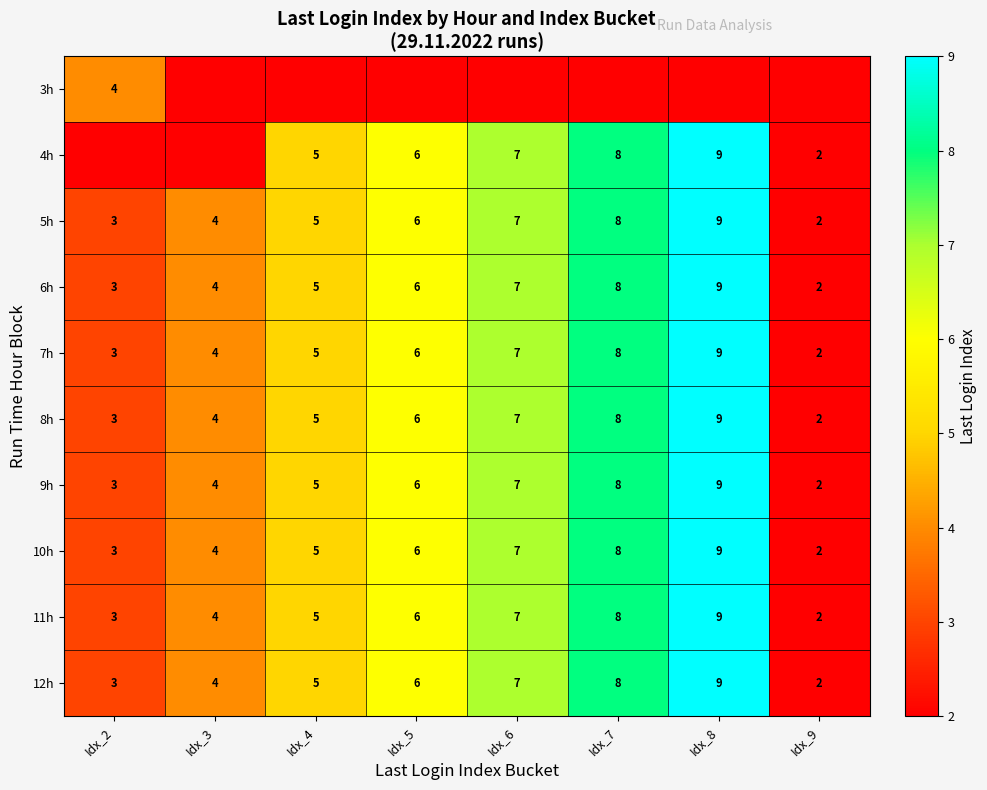

What is the difference between the maximum and minimum values in the 9h series?

7